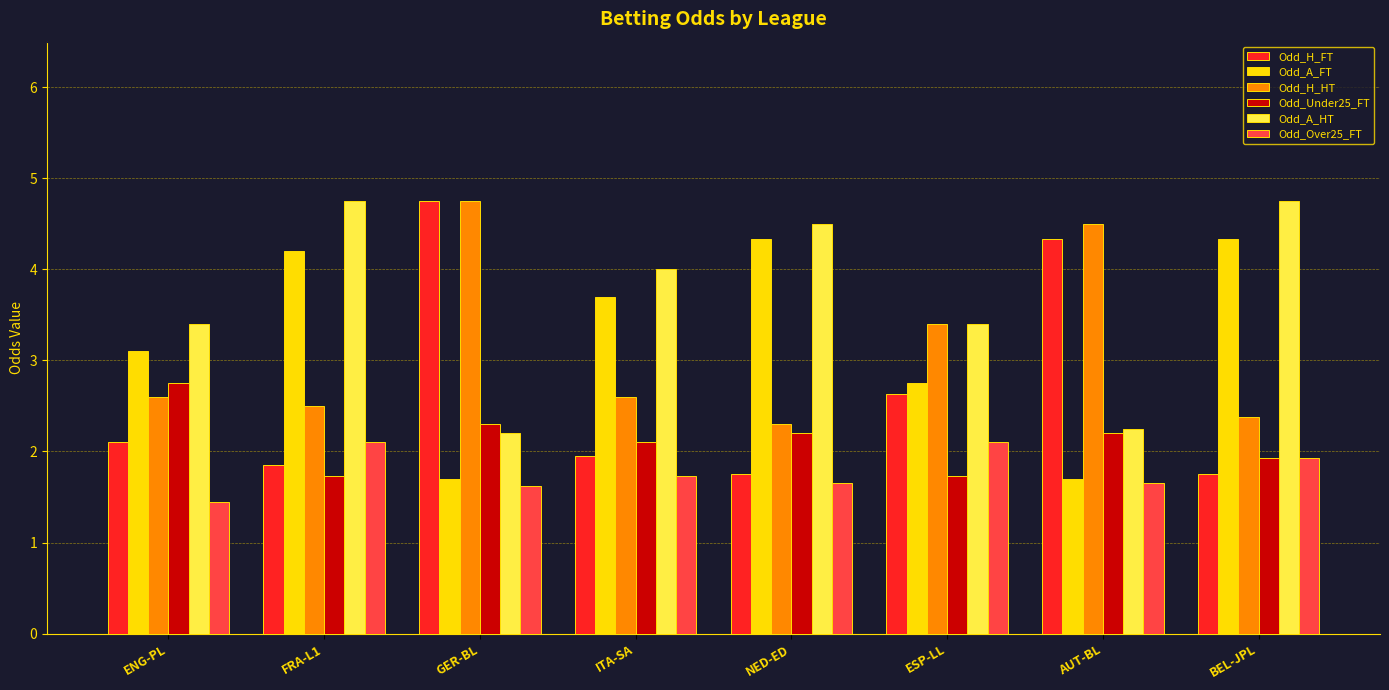

Which series has the largest total across all categories?

Odd_A_HT